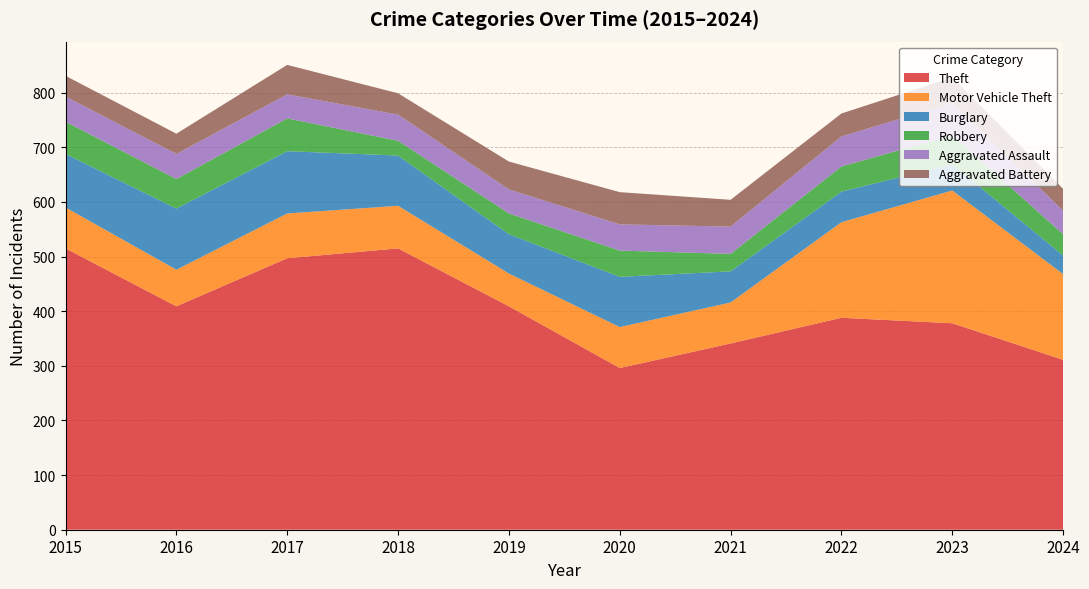

Reading right to left, extract all data points from this chart.

Theft: 311	378	388	341	296	409	515	497	409	515
Motor Vehicle Theft: 157	243	175	75	75	60	78	82	67	75
Burglary: 34	48	56	57	92	72	92	114	112	98
Robbery: 39	53	46	32	48	38	27	60	54	59
Aggravated Assault: 43	59	55	50	48	44	48	44	46	46
Aggravated Battery: 40	47	42	49	59	51	39	54	37	38